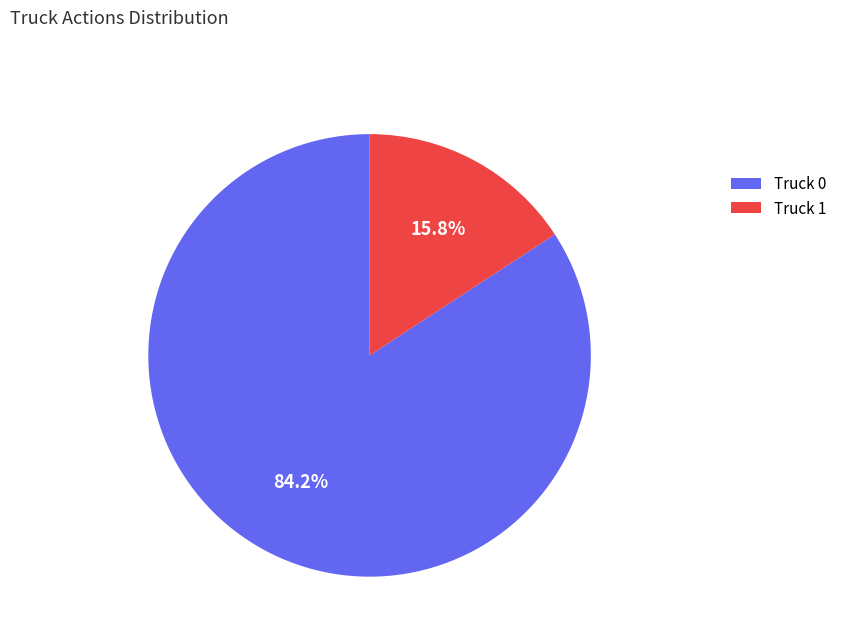

Between Truck 0 and Truck 1, which is larger?

Truck 0